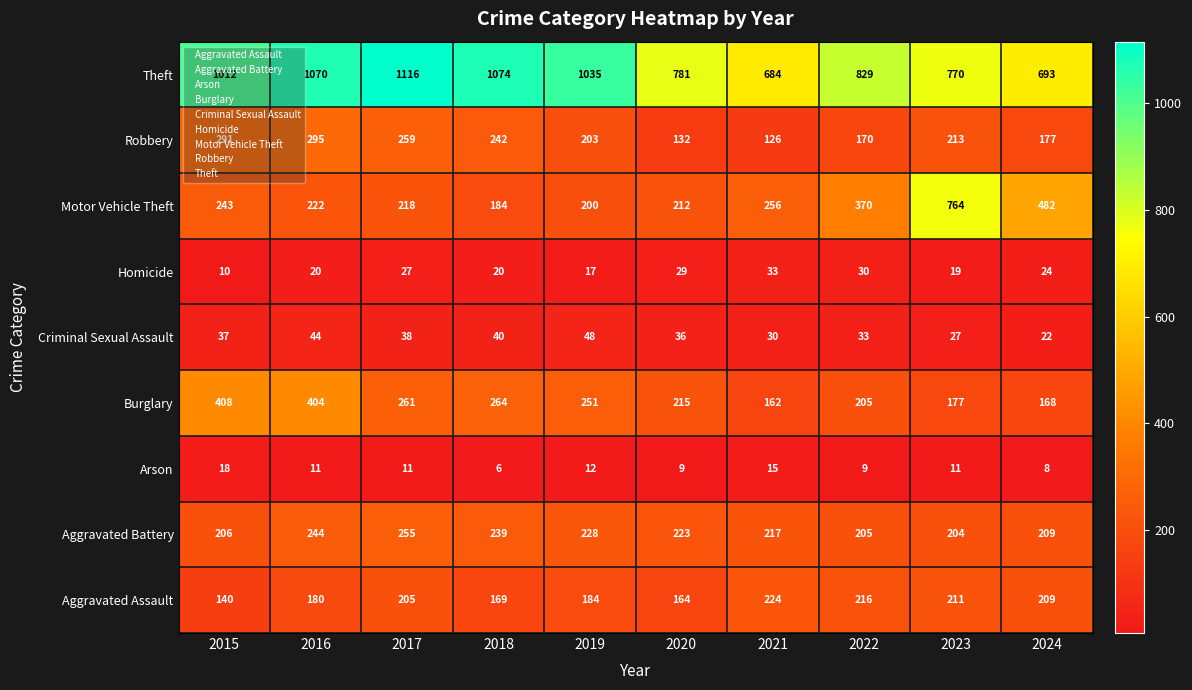

Rank the series by their maximum value, from highest to lowest.

Theft, Motor Vehicle Theft, Burglary, Robbery, Aggravated Battery, Aggravated Assault, Criminal Sexual Assault, Homicide, Arson